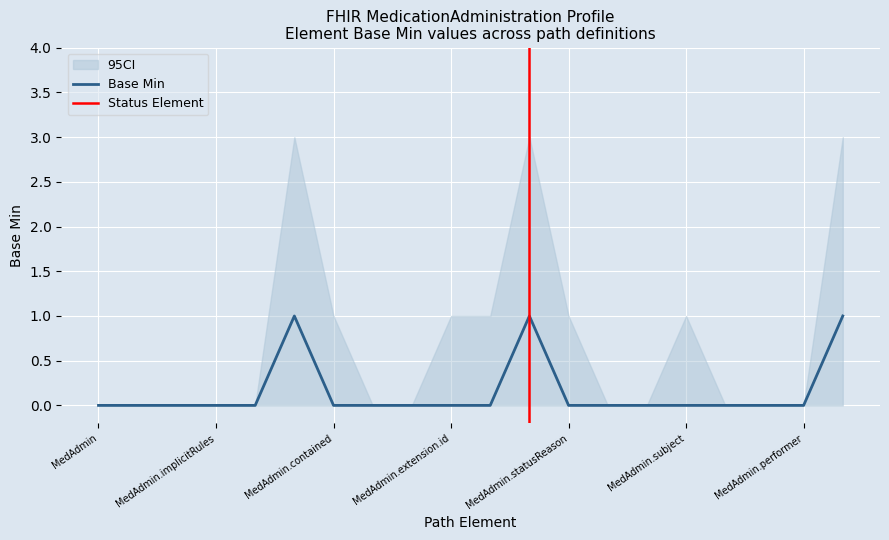

How many values are above zero?

3